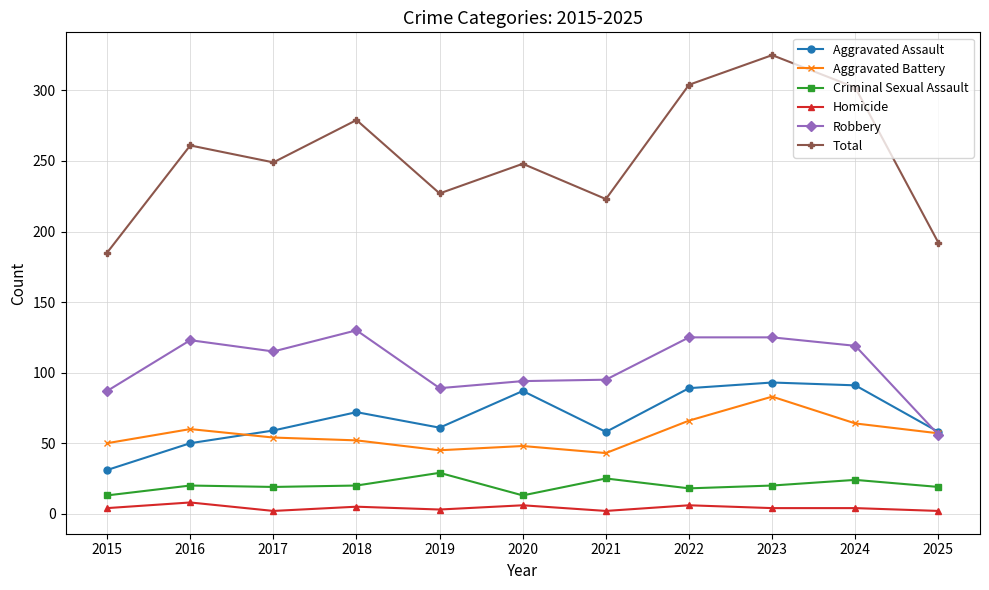

What is the value of the Aggravated Battery point at the 8th from the left?

66